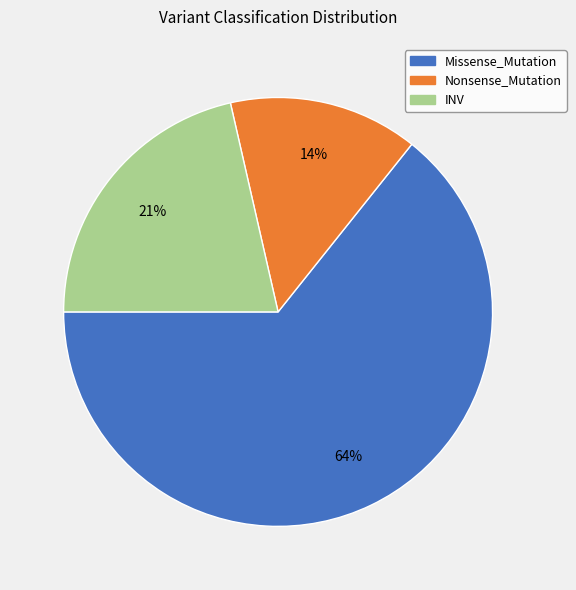

Which has a higher value, INV or Nonsense_Mutation?

INV